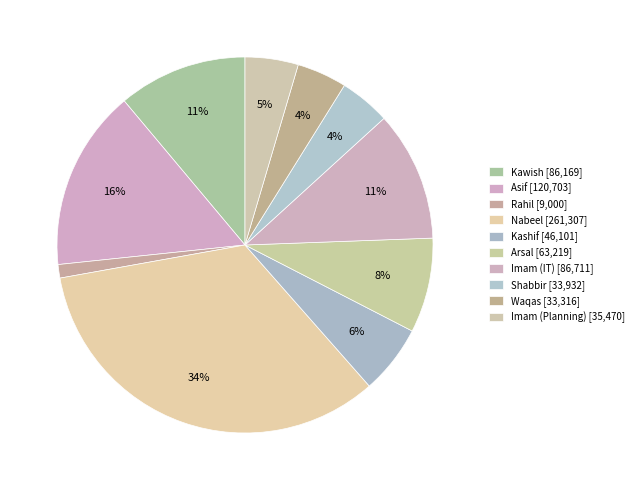

What portion of the pie excludes Imam (Planning)?

95.4%